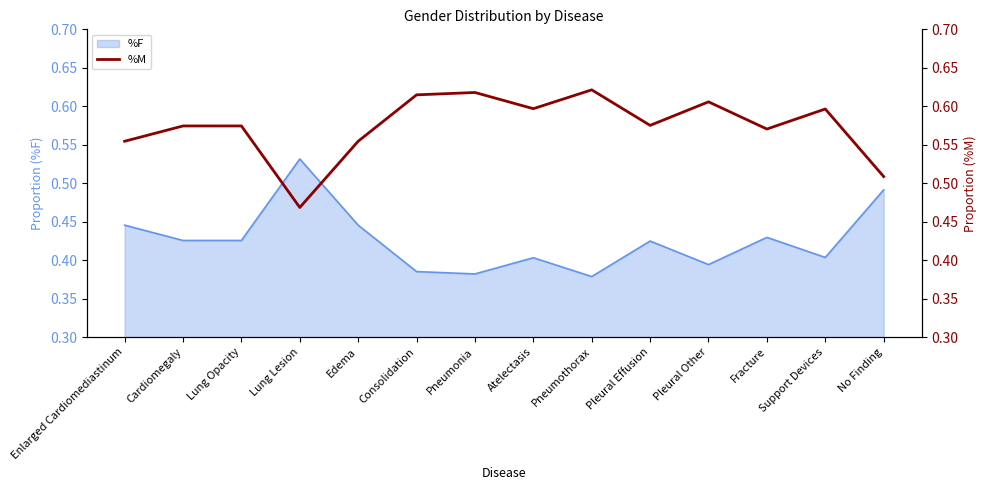

The value at Support Devices is 1.0. True or false?

False